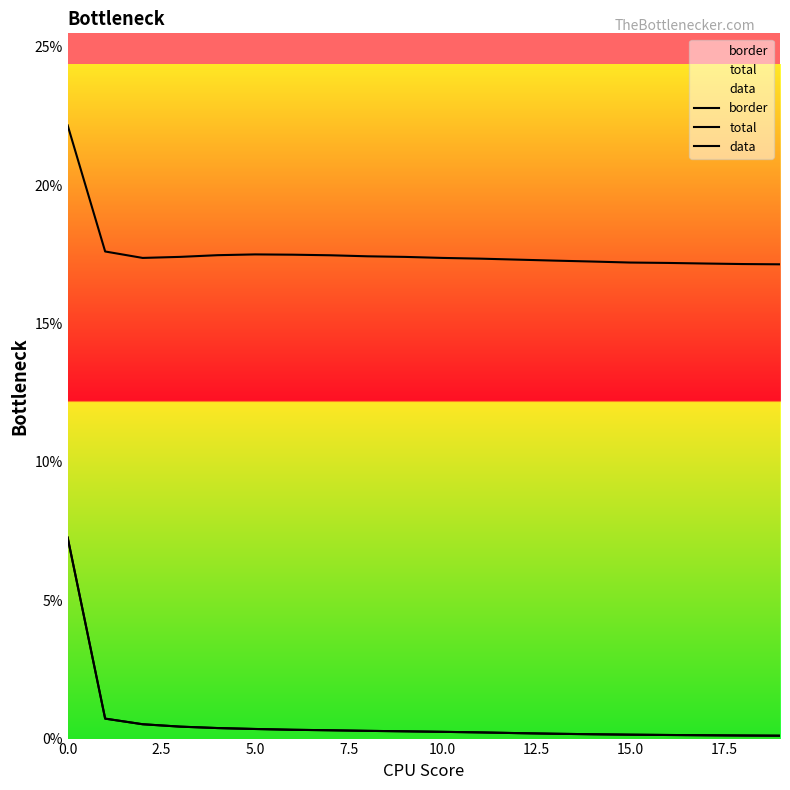

What are all the series names shown in the legend?

border, total, data